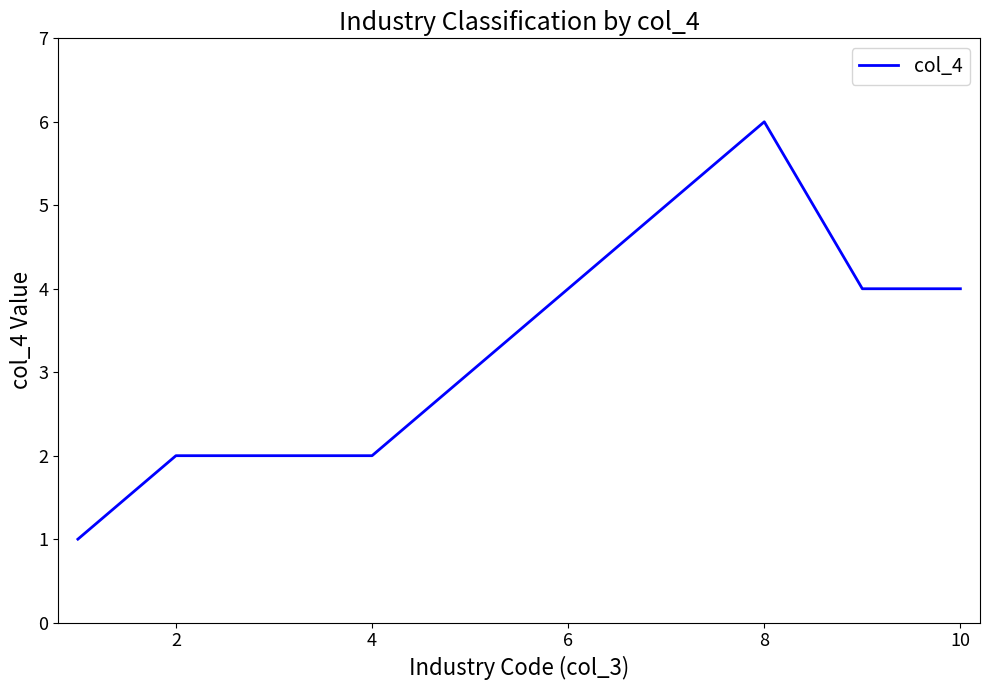

What is the difference between the maximum and minimum values?

5